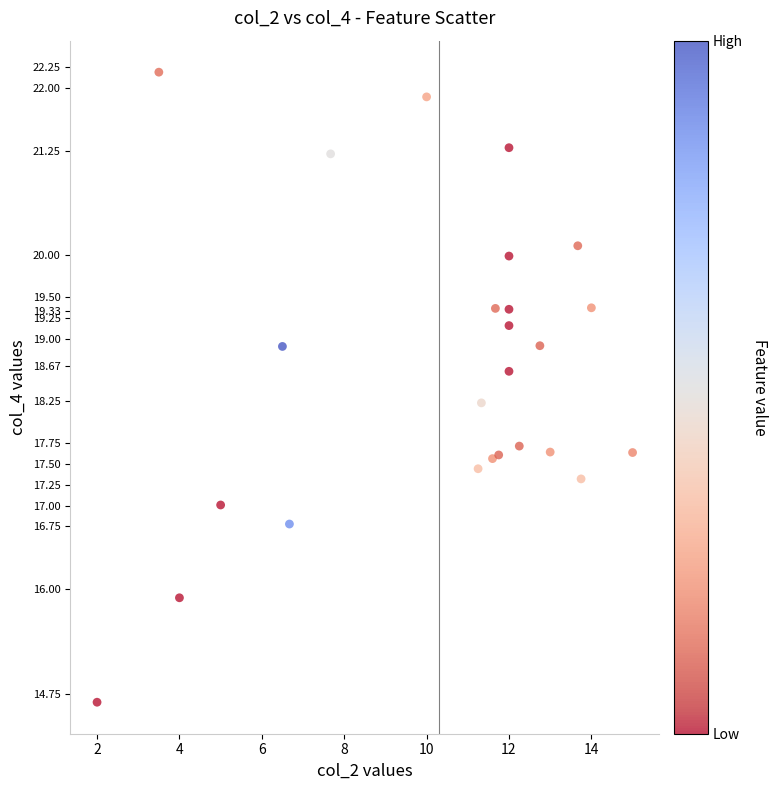

What is the range of X values (max minus min)?

13.0